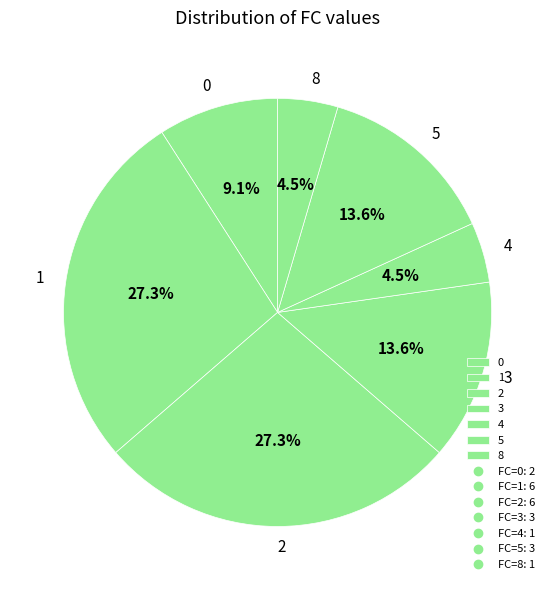

Does 4 account for over 50% of the chart?

No